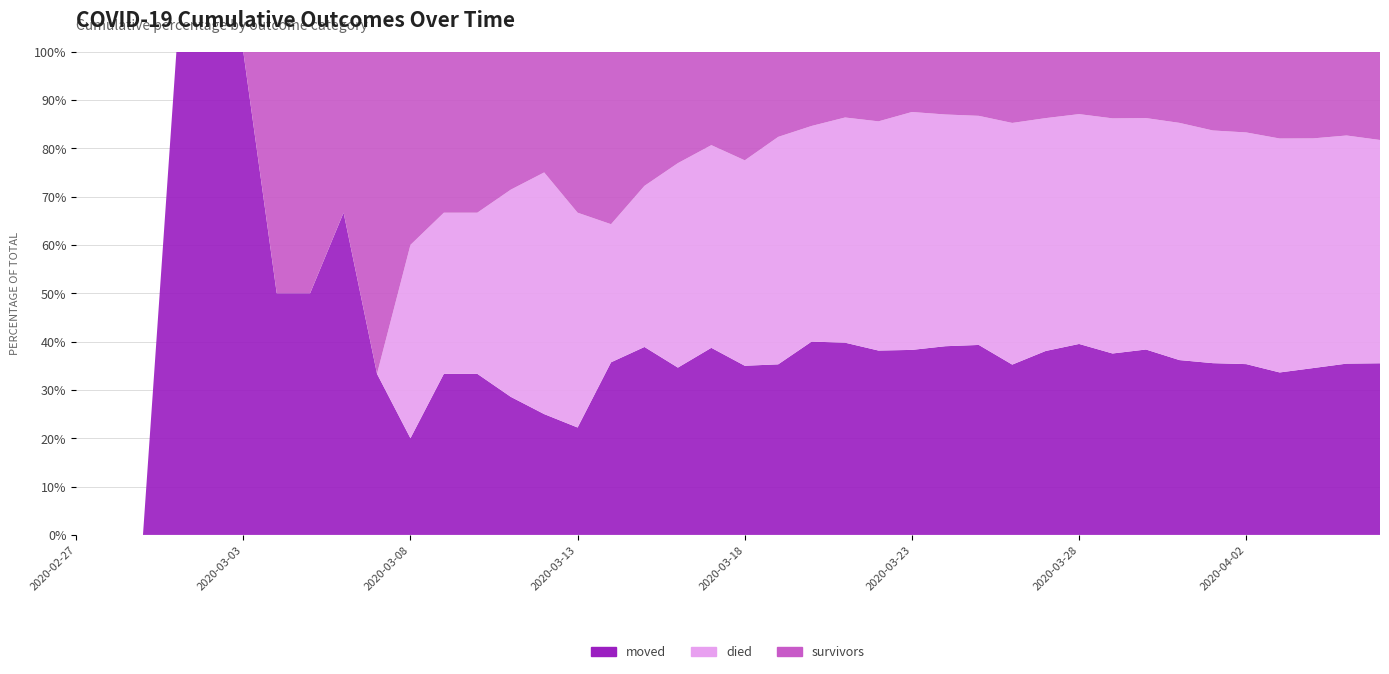

Reading left to right, what are all the values shown in this chart?

moved: 2020-02-27=0	2020-02-28=0	2020-02-29=0	2020-03-01=1	2020-03-02=1	2020-03-03=1	2020-03-04=1	2020-03-05=1	2020-03-06=2	2020-03-07=1	2020-03-08=1	2020-03-09=2	2020-03-10=2	2020-03-11=2	2020-03-12=2	2020-03-13=2	2020-03-14=5	2020-03-15=7	2020-03-16=9	2020-03-17=12	2020-03-18=14	2020-03-19=18	2020-03-20=26	2020-03-21=35	2020-03-22=37	2020-03-23=49	2020-03-24=57	2020-03-25=68	2020-03-26=74	2020-03-27=94	2020-03-28=113	2020-03-29=125	2020-03-30=145	2020-03-31=157	2020-04-01=172	2020-04-02=188	2020-04-03=200	2020-04-04=223	2020-04-05=247	2020-04-06=266
died: 2020-02-27=0	2020-02-28=0	2020-02-29=0	2020-03-01=0	2020-03-02=0	2020-03-03=0	2020-03-04=0	2020-03-05=0	2020-03-06=0	2020-03-07=0	2020-03-08=2	2020-03-09=2	2020-03-10=2	2020-03-11=3	2020-03-12=4	2020-03-13=4	2020-03-14=4	2020-03-15=6	2020-03-16=11	2020-03-17=13	2020-03-18=17	2020-03-19=24	2020-03-20=29	2020-03-21=41	2020-03-22=46	2020-03-23=63	2020-03-24=70	2020-03-25=82	2020-03-26=105	2020-03-27=119	2020-03-28=136	2020-03-29=162	2020-03-30=181	2020-03-31=213	2020-04-01=233	2020-04-02=255	2020-04-03=288	2020-04-04=307	2020-04-05=329	2020-04-06=346
survivors: 2020-02-27=0	2020-02-28=0	2020-02-29=0	2020-03-01=0	2020-03-02=0	2020-03-03=0	2020-03-04=1	2020-03-05=1	2020-03-06=1	2020-03-07=2	2020-03-08=2	2020-03-09=2	2020-03-10=2	2020-03-11=2	2020-03-12=2	2020-03-13=3	2020-03-14=5	2020-03-15=5	2020-03-16=6	2020-03-17=6	2020-03-18=9	2020-03-19=9	2020-03-20=10	2020-03-21=12	2020-03-22=14	2020-03-23=16	2020-03-24=19	2020-03-25=23	2020-03-26=31	2020-03-27=34	2020-03-28=37	2020-03-29=46	2020-03-30=52	2020-03-31=64	2020-04-01=79	2020-04-02=89	2020-04-03=107	2020-04-04=116	2020-04-05=121	2020-04-06=137